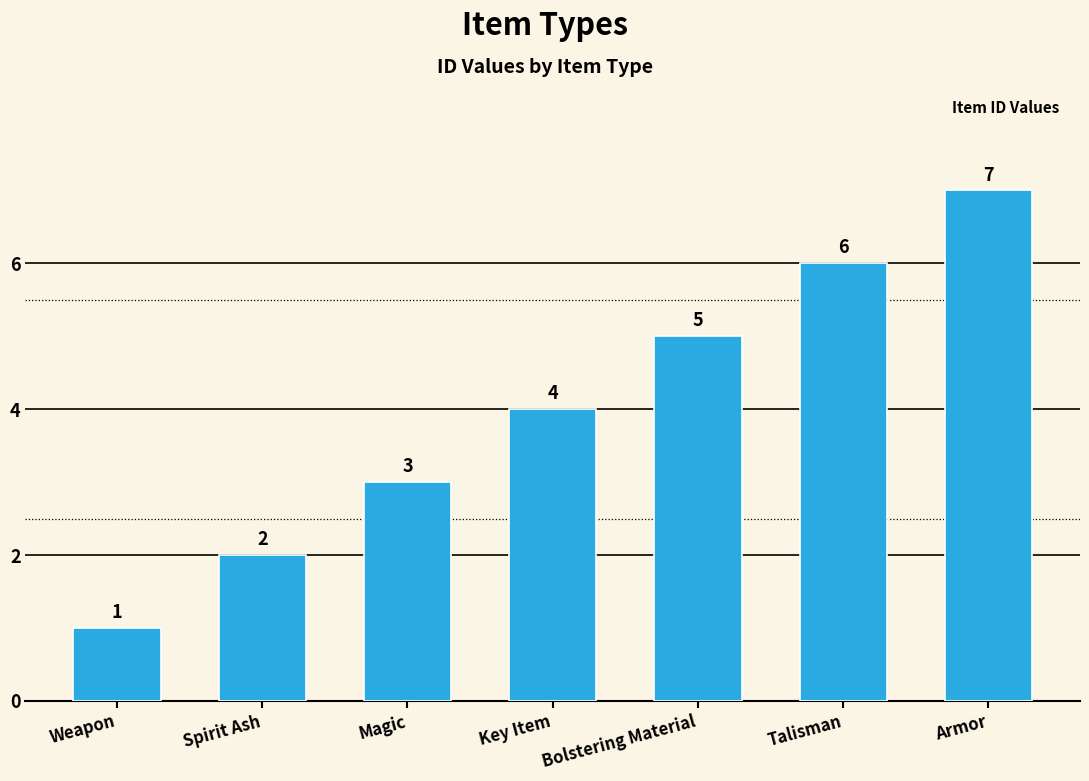

List the labels in order of value, largest first.

Armor, Talisman, Bolstering Material, Key Item, Magic, Spirit Ash, Weapon